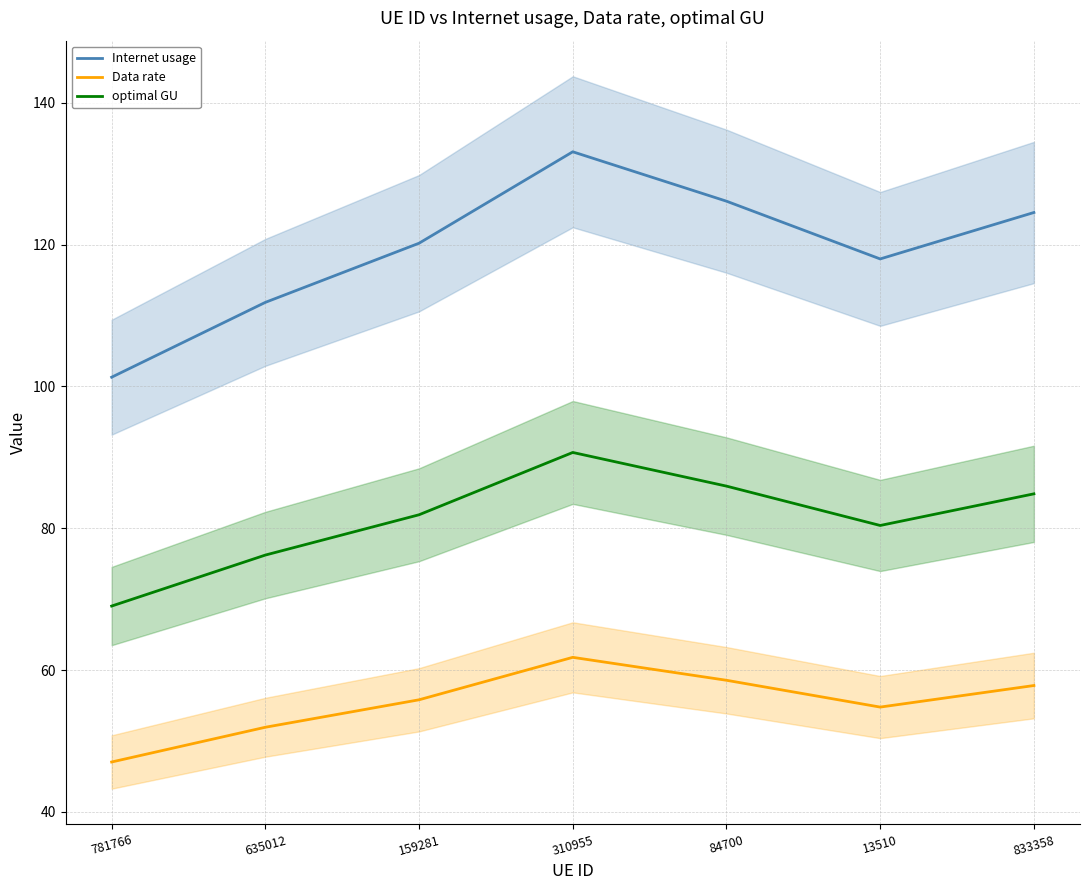

Is it true that optimal GU equals 84.9 at 833358?

True